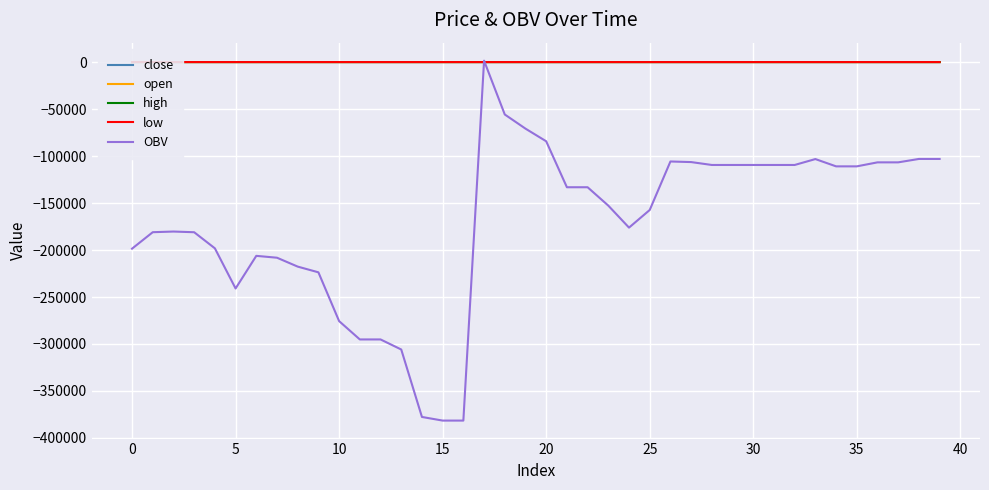

What is the difference between the maximum and minimum values in the close series?

2.4